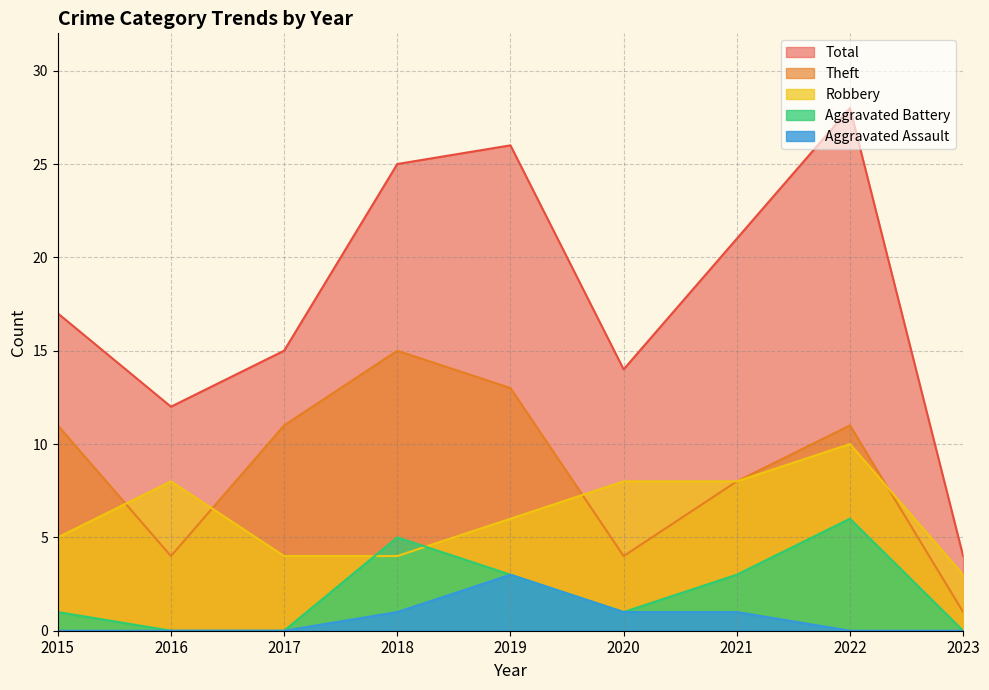

What is the total value across all series at 2018?

50